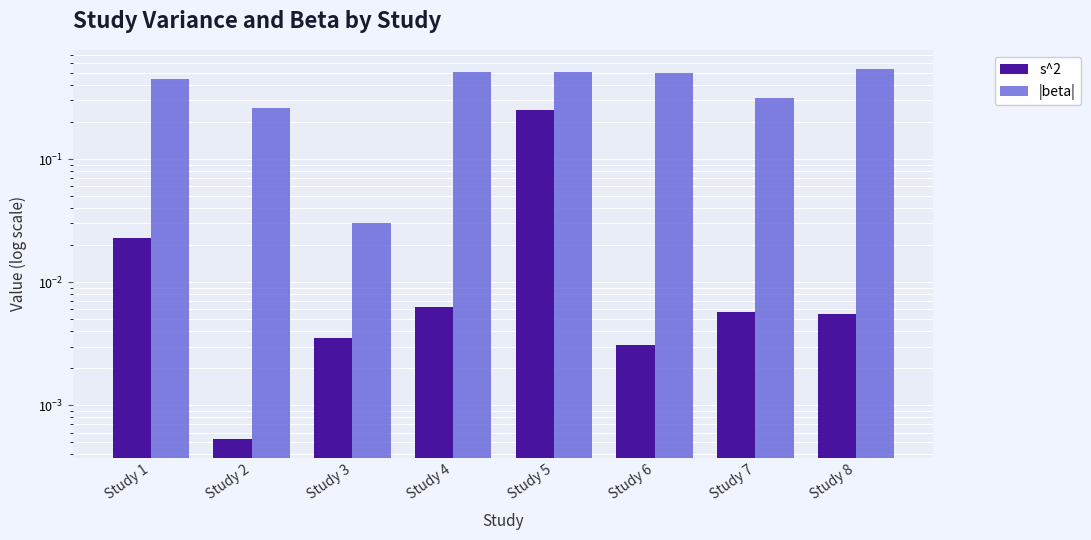

Is the value of |beta| at Study 2 greater than the value of s^2 at Study 1?

Yes